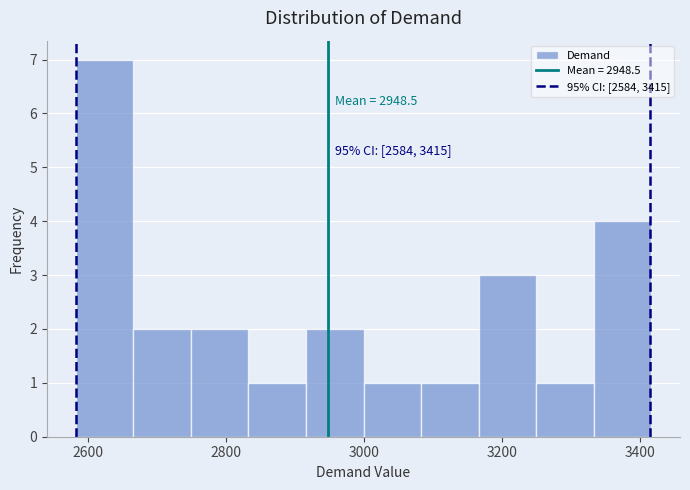

Over which range of the x-axis is the bar tallest?

2580 to 2660